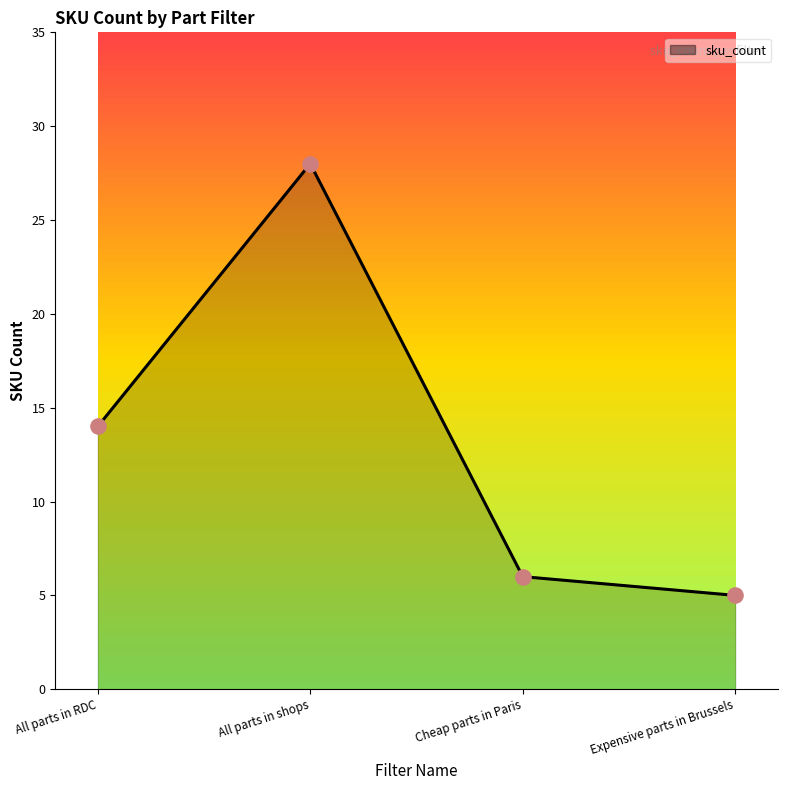

What is the change in value from All parts in RDC to Expensive parts in Brussels?

-9